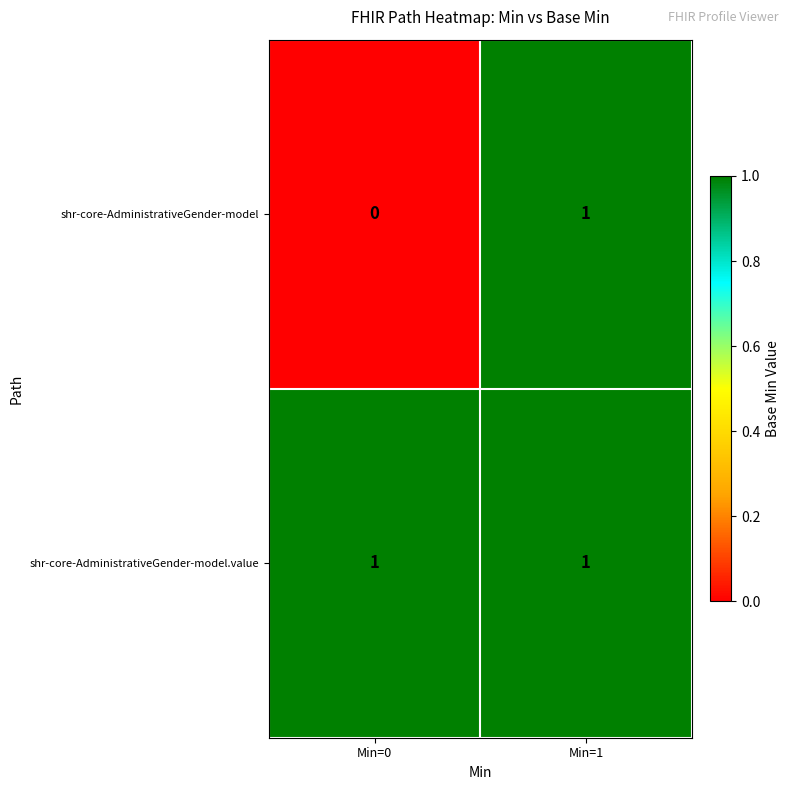

Which series has the largest total across all categories?

shr-core-AdministrativeGender-model.value